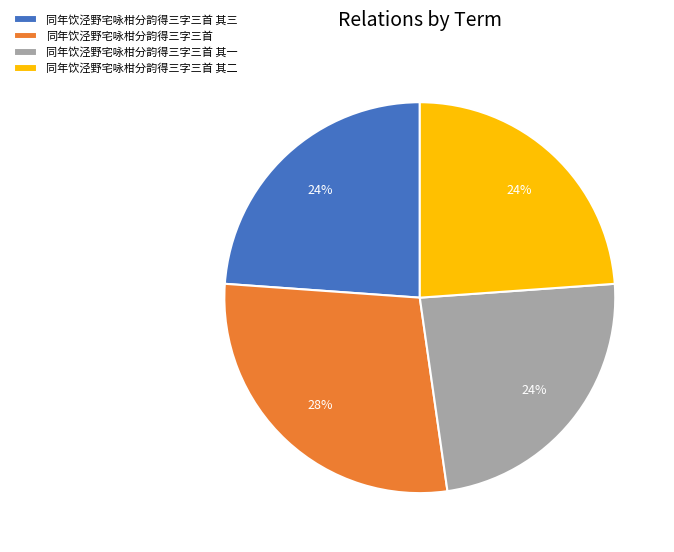

Between 同年饮泾野宅咏柑分韵得三字三首 and 同年饮泾野宅咏柑分韵得三字三首 其三, which is larger?

同年饮泾野宅咏柑分韵得三字三首